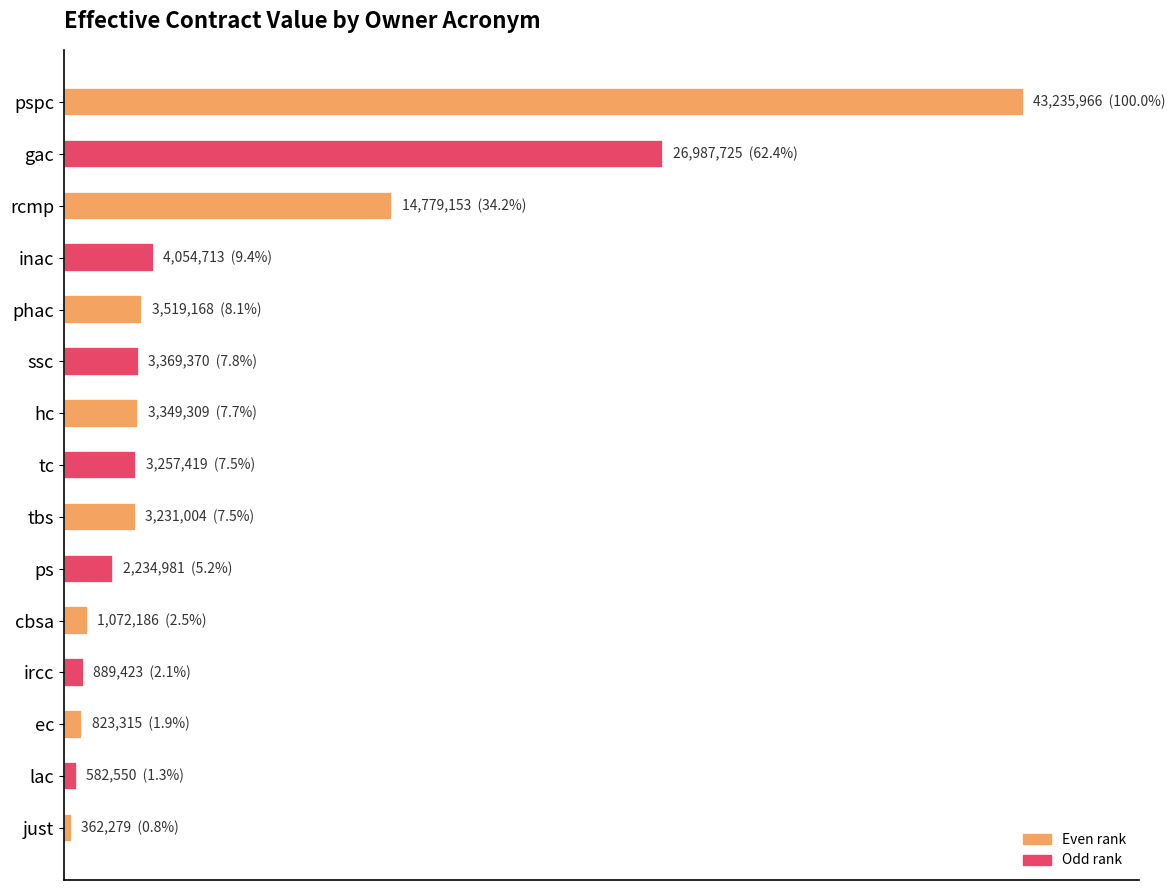

Does the chart contain any negative values?

No